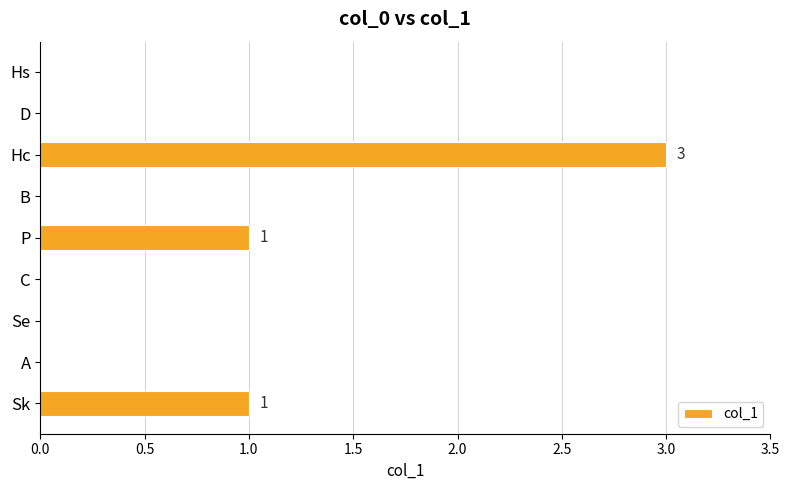

At which category does the chart reach its peak across all series?

Hc